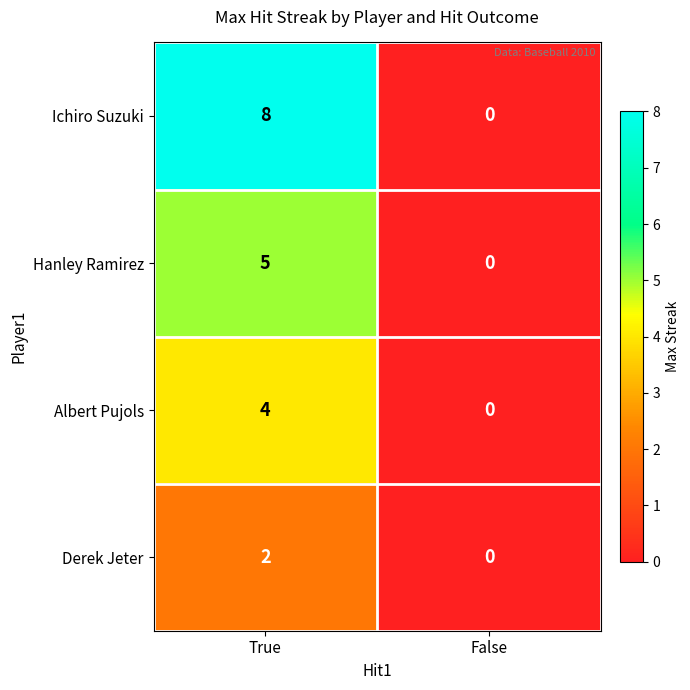

How many series are shown in this chart?

4